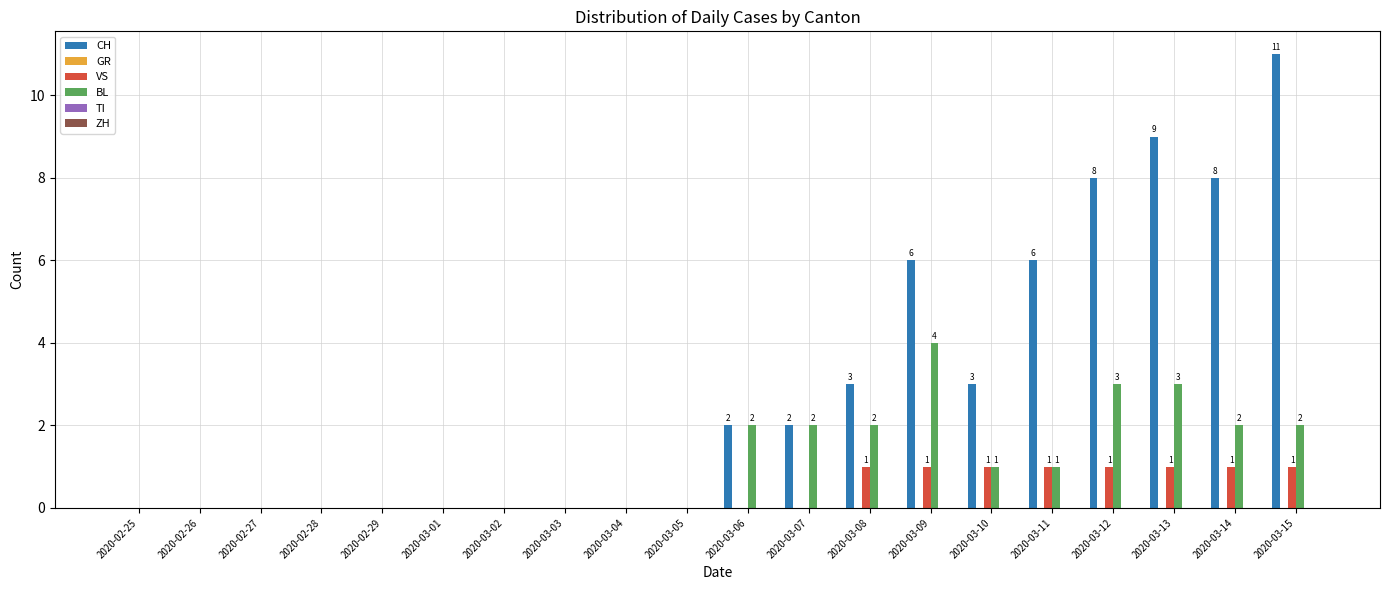

How many series are shown in this chart?

3